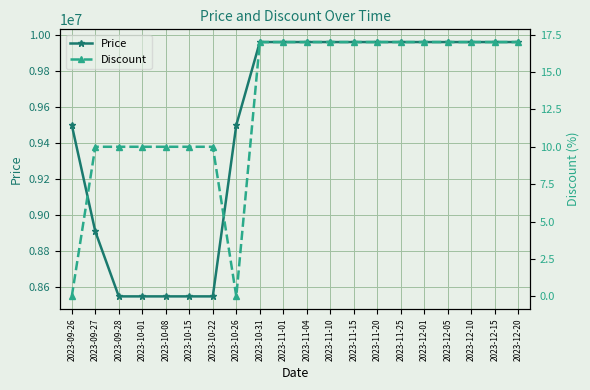

True or false: Discount and Price intersect in this chart.

False